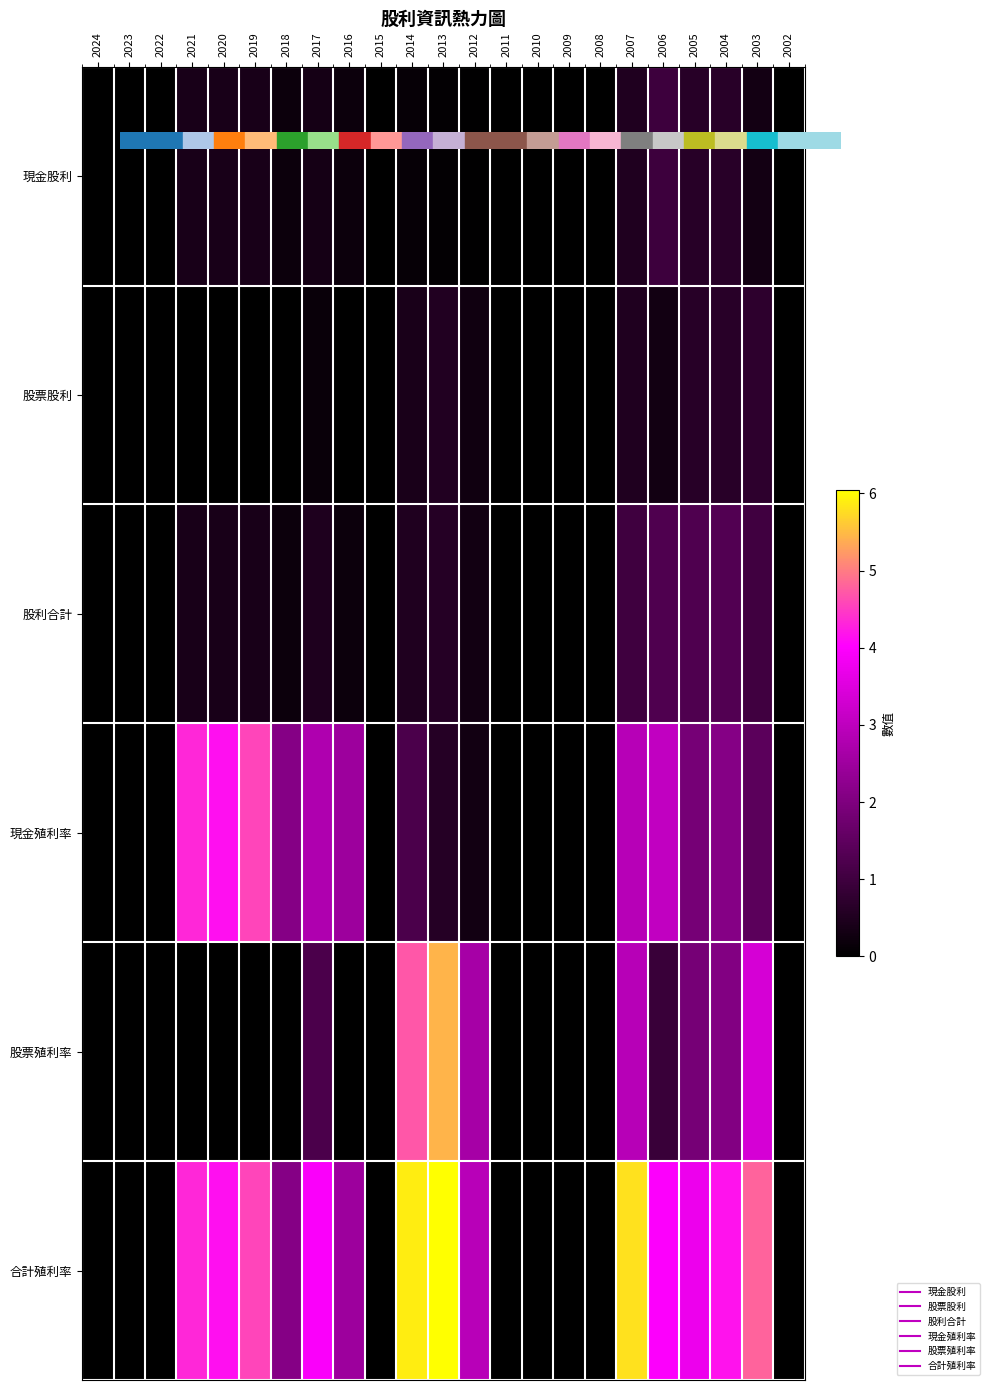

Reading left to right, transcribe all the data shown in this chart.

現金股利: 2024=0.0	2023=0.0	2022=0.0	2021=0.4	2020=0.4	2019=0.4	2018=0.2	2017=0.3	2016=0.2	2015=0.0	2014=0.1	2013=0.1	2012=0.0	2011=0.0	2010=0.0	2009=0.0	2008=0.0	2007=0.5	2006=1.0	2005=0.6	2004=0.7	2003=0.3	2002=0.0
股票股利: 2024=0.0	2023=0.0	2022=0.0	2021=0.0	2020=0.0	2019=0.0	2018=0.0	2017=0.1	2016=0.0	2015=0.0	2014=0.4	2013=0.5	2012=0.3	2011=0.0	2010=0.0	2009=0.0	2008=0.0	2007=0.5	2006=0.3	2005=0.6	2004=0.7	2003=0.7	2002=0.0
股利合計: 2024=0.0	2023=0.0	2022=0.0	2021=0.4	2020=0.4	2019=0.4	2018=0.2	2017=0.5	2016=0.2	2015=0.0	2014=0.5	2013=0.6	2012=0.3	2011=0.0	2010=0.0	2009=0.0	2008=0.0	2007=1.0	2006=1.3	2005=1.3	2004=1.3	2003=1.0	2002=0.0
現金殖利率: 2024=0.0	2023=0.0	2022=0.0	2021=4.3	2020=4.1	2019=4.6	2018=2.1	2017=2.8	2016=2.5	2015=0.0	2014=1.2	2013=0.6	2012=0.3	2011=0.0	2010=0.0	2009=0.0	2008=0.0	2007=2.9	2006=3.0	2005=1.9	2004=2.1	2003=1.4	2002=0.0
股票殖利率: 2024=0.0	2023=0.0	2022=0.0	2021=0.0	2020=0.0	2019=0.0	2018=0.0	2017=1.2	2016=0.0	2015=0.0	2014=4.7	2013=5.4	2012=2.6	2011=0.0	2010=0.0	2009=0.0	2008=0.0	2007=2.9	2006=0.9	2005=1.9	2004=2.1	2003=3.4	2002=0.0
合計殖利率: 2024=0.0	2023=0.0	2022=0.0	2021=4.3	2020=4.1	2019=4.6	2018=2.1	2017=4.0	2016=2.5	2015=0.0	2014=5.9	2013=6.0	2012=2.9	2011=0.0	2010=0.0	2009=0.0	2008=0.0	2007=5.8	2006=4.0	2005=3.7	2004=4.2	2003=4.8	2002=0.0